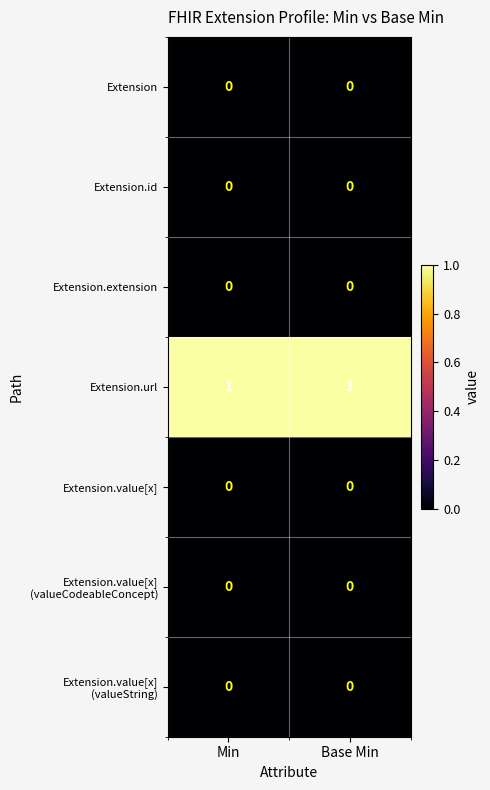

Which series has the largest total across all categories?

Extension.url